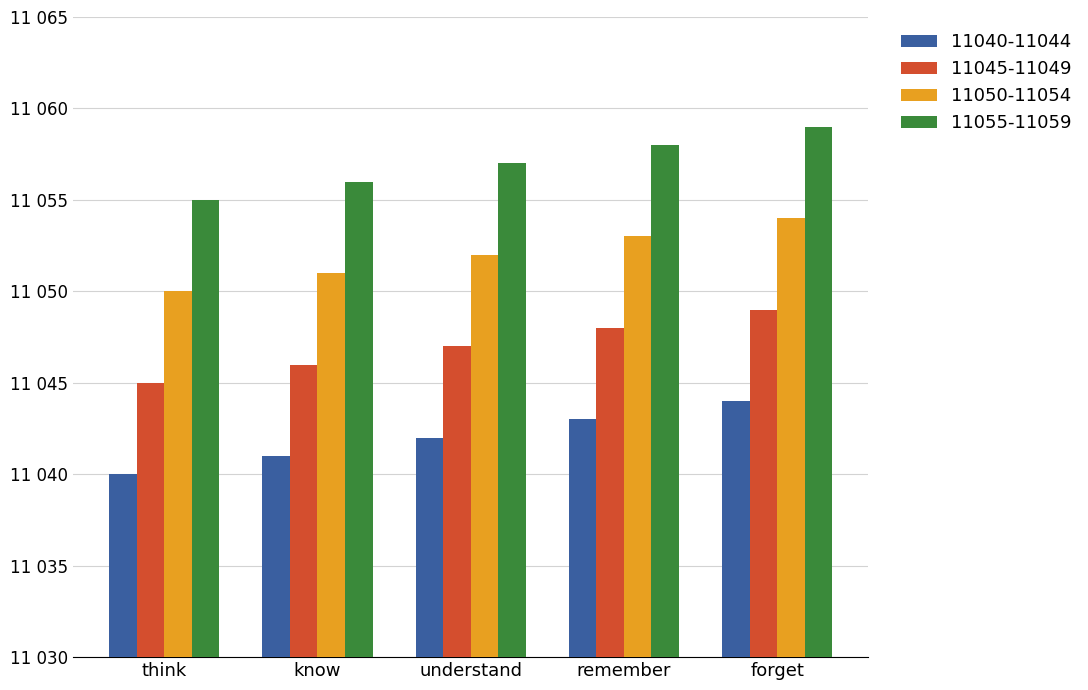

What are all the series names shown in the legend?

11040-11044, 11045-11049, 11050-11054, 11055-11059